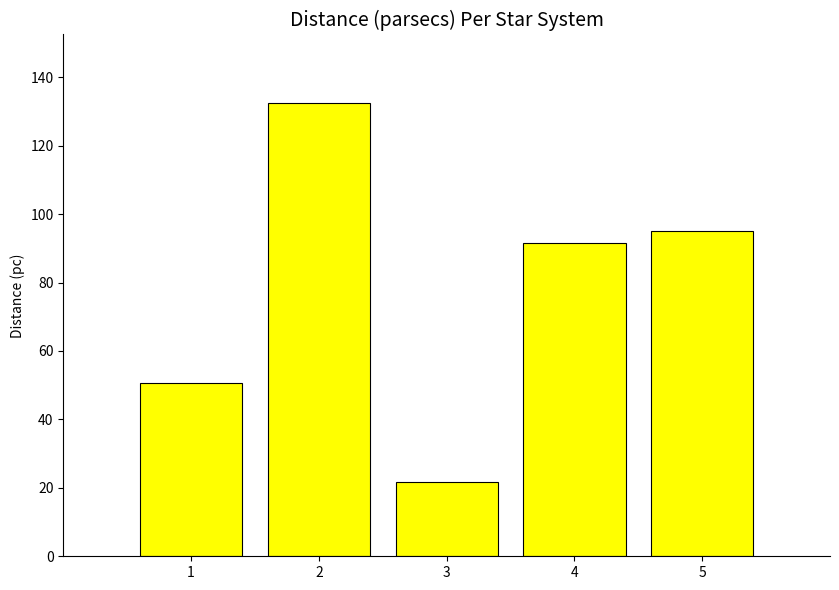

Reading left to right, transcribe all the data shown in this chart.

1=50.6	2=132.6	3=21.6	4=91.7	5=95.1